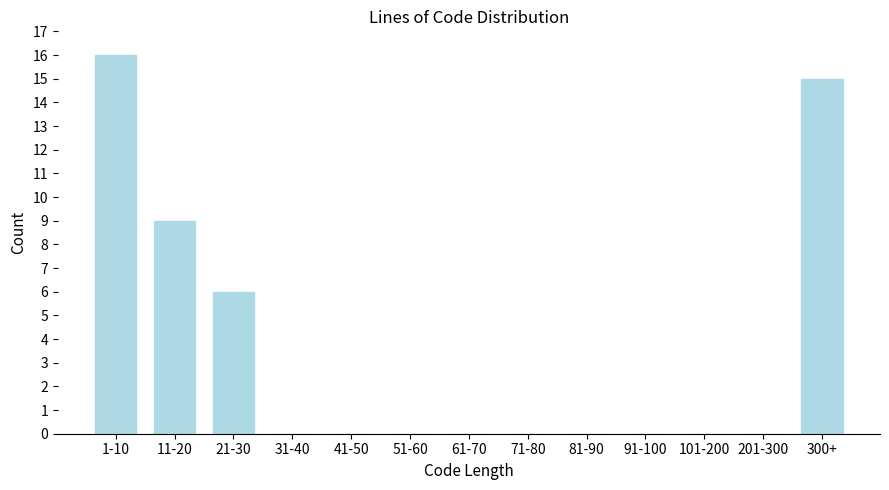

Reading right to left, what are all the values shown in this chart?

300+=15	201-300=0	101-200=0	91-100=0	81-90=0	71-80=0	61-70=0	51-60=0	41-50=0	31-40=0	21-30=6	11-20=9	1-10=16